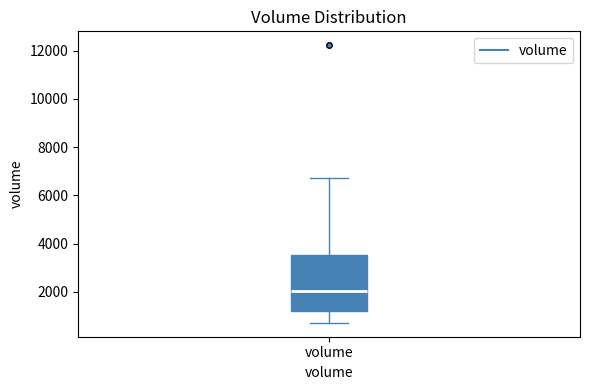

Read this box plot against the y-axis: the position of the median line, the range covered by the box, and the ends of both whiskers. The values are not printed on the chart, so give them approximately, as read against the axis.

median 2000, box 1200 to 3600, whiskers 800 to 6800